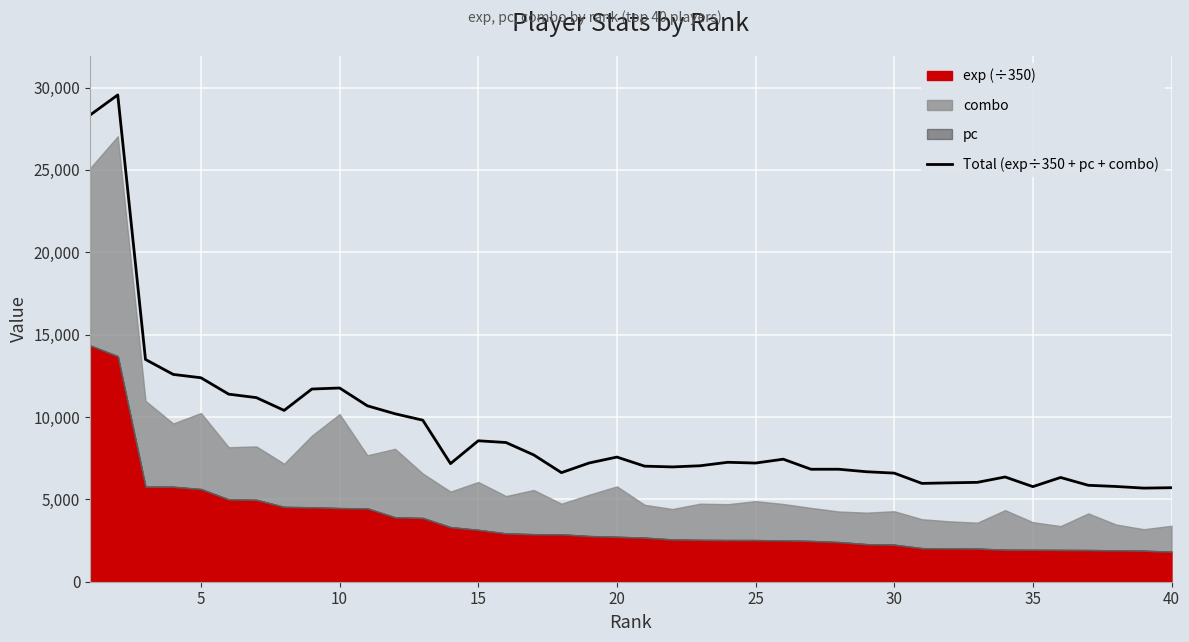

What is the minimum value for Total (exp÷350 + pc + combo)?

5683.1